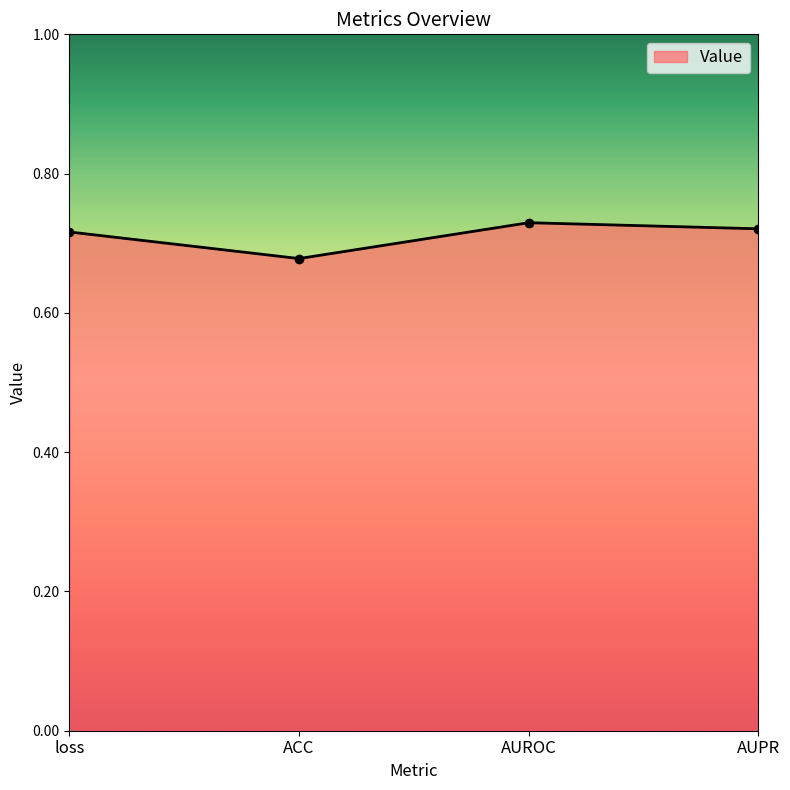

Is it true that the value at loss is 1.1?

False